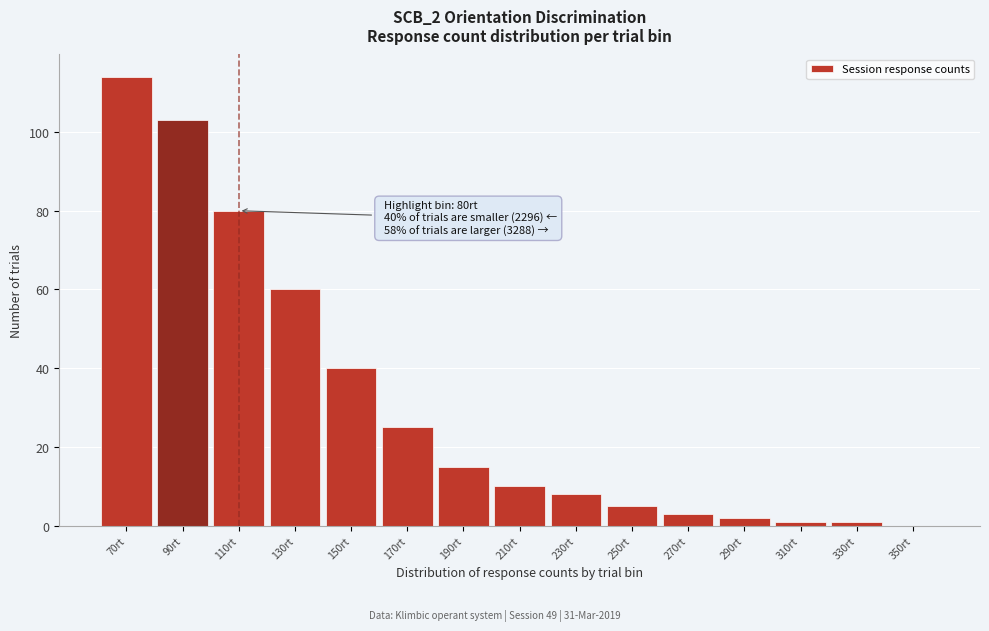

Reading left to right, extract all data points from this chart.

70rt=114	90rt=103	110rt=80	130rt=60	150rt=40	170rt=25	190rt=15	210rt=10	230rt=8	250rt=5	270rt=3	290rt=2	310rt=1	330rt=1	350rt=0